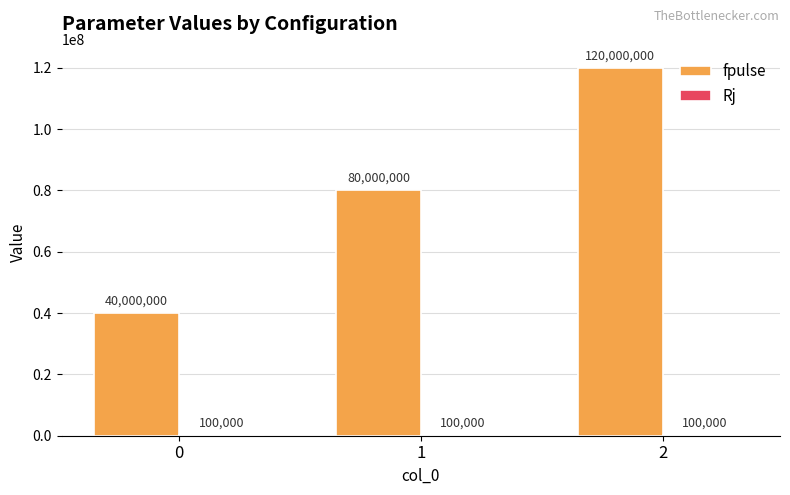

What is the highest value of the fpulse series?

120000000